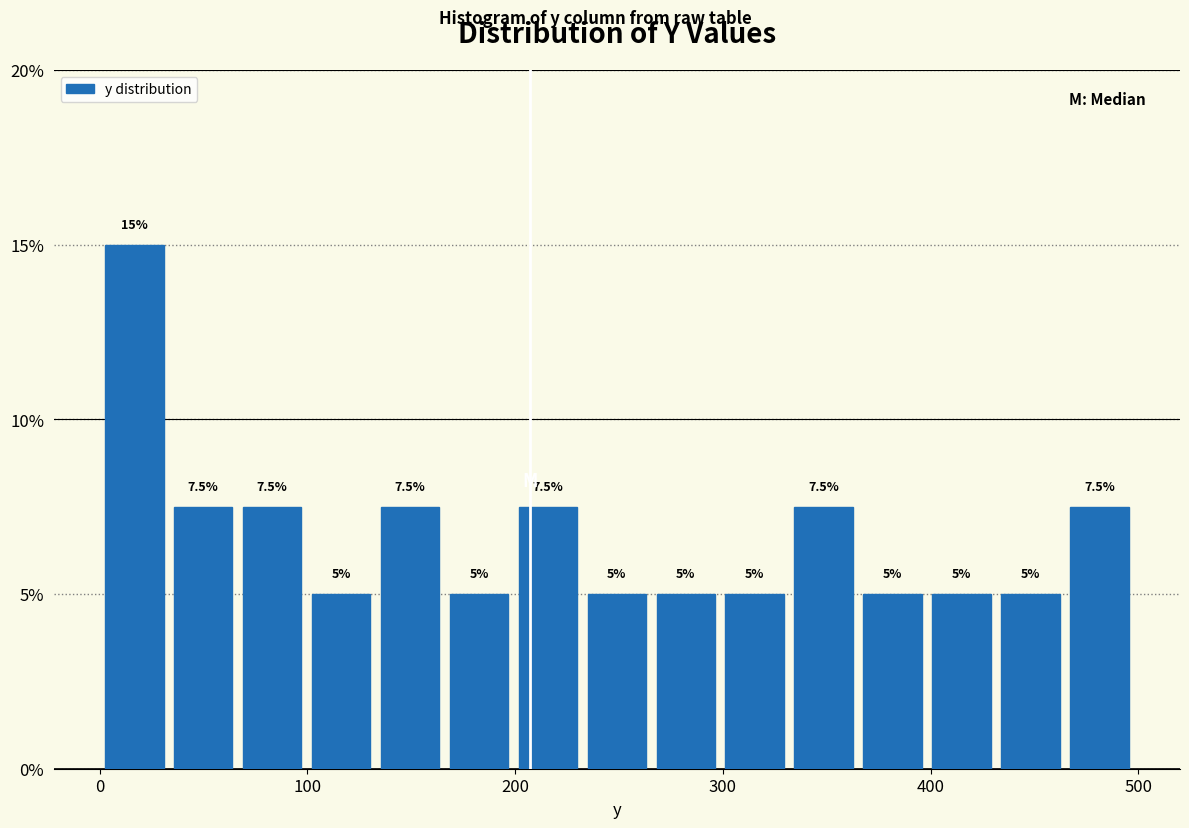

Read against the x-axis, roughly where is the centre of the tallest bar?

20